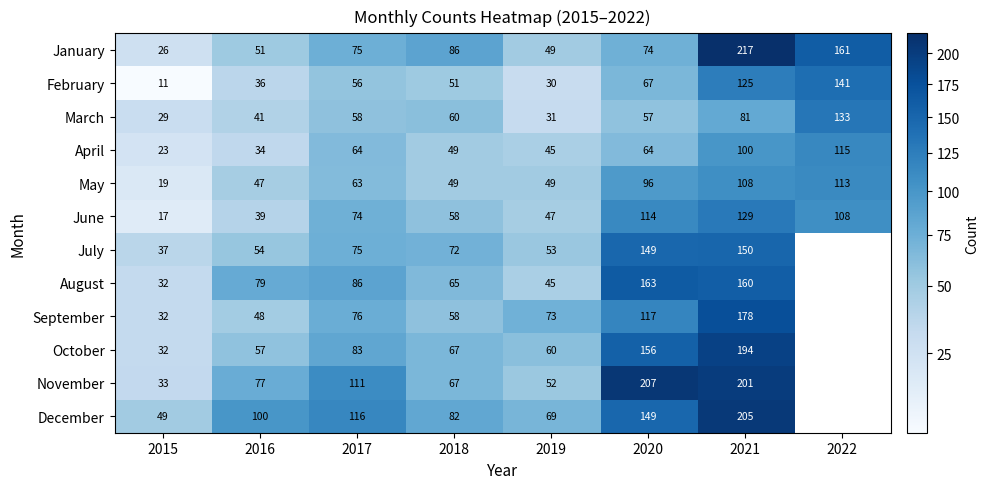

Which category has the lowest value across all series?

2022